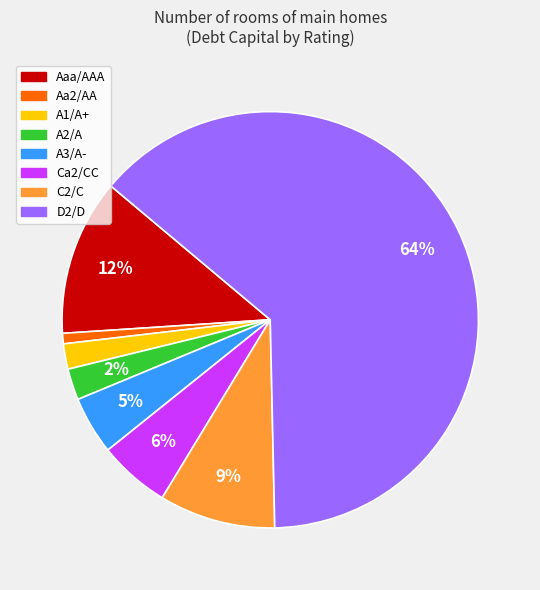

How many segments does this pie chart have?

8